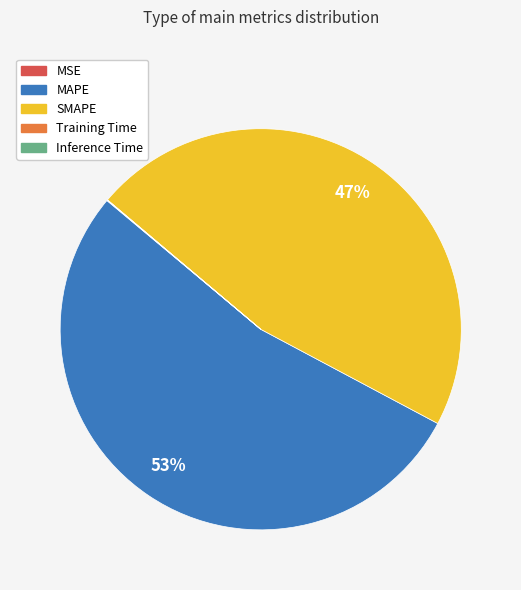

To the nearest percent, what portion does SMAPE represent?

47%